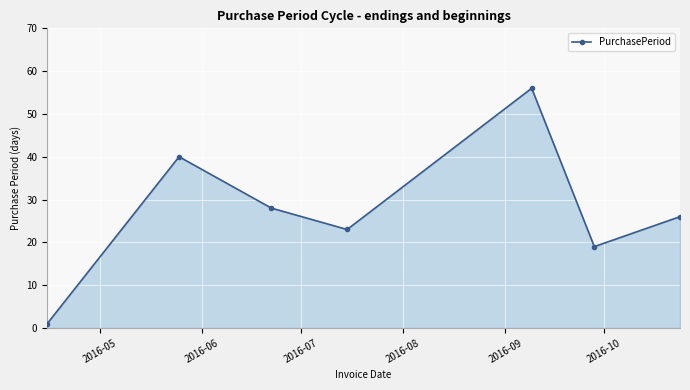

True or false: the data has more than 0 interior local peaks.

True